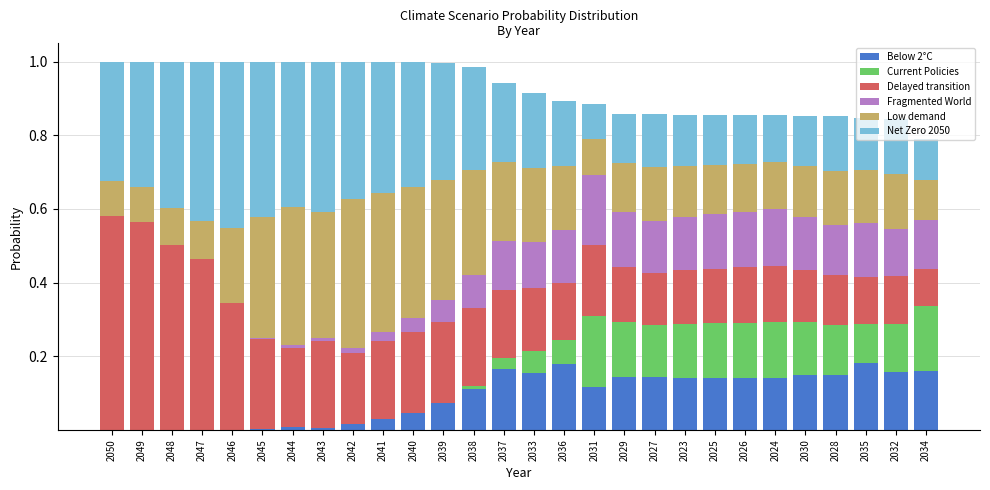

What is the total value across all series at 2027?

0.9